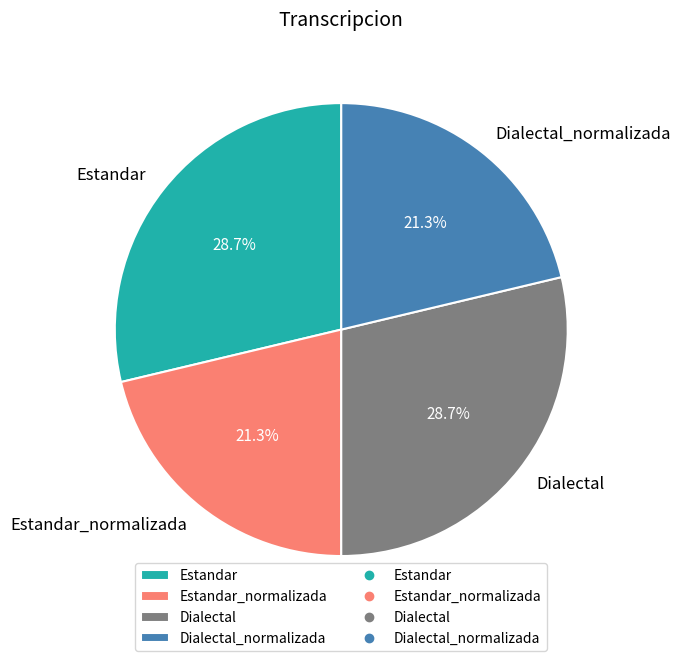

Does any single category account for the majority?

No